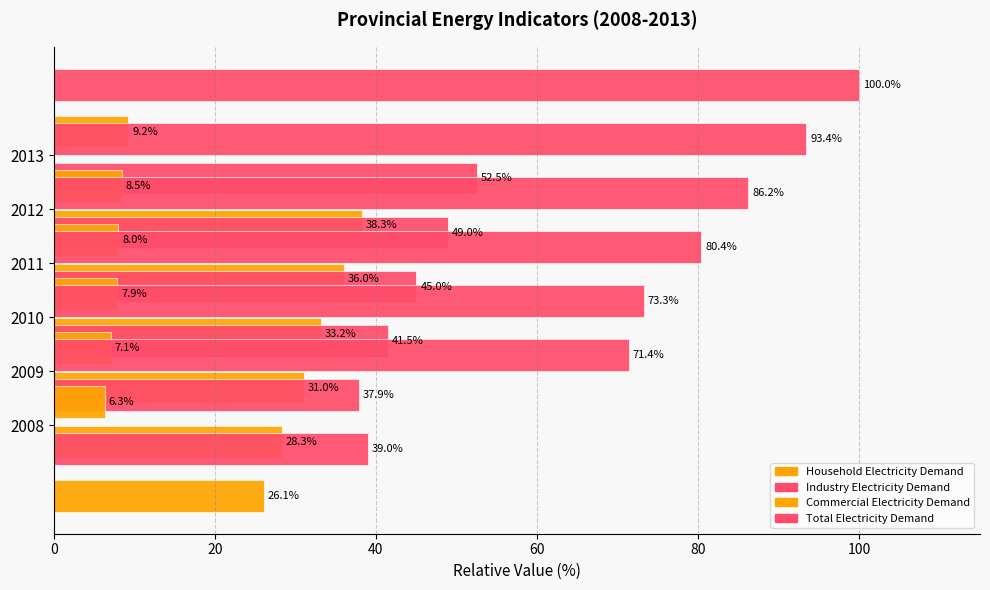

What is the value of the Commercial Electricity Demand bar at the 4th from the left?

8.0